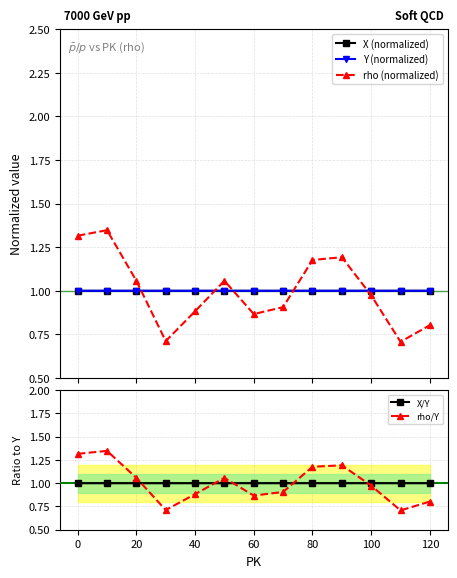

What are all the series names shown in the legend?

X (normalized), Y (normalized), rho (normalized), X/Y, rho/Y